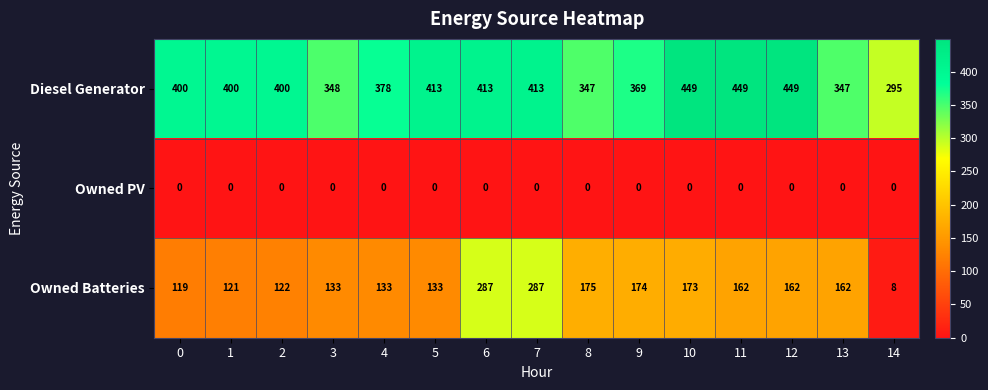

At how many categories does at least one series exceed 443?

3